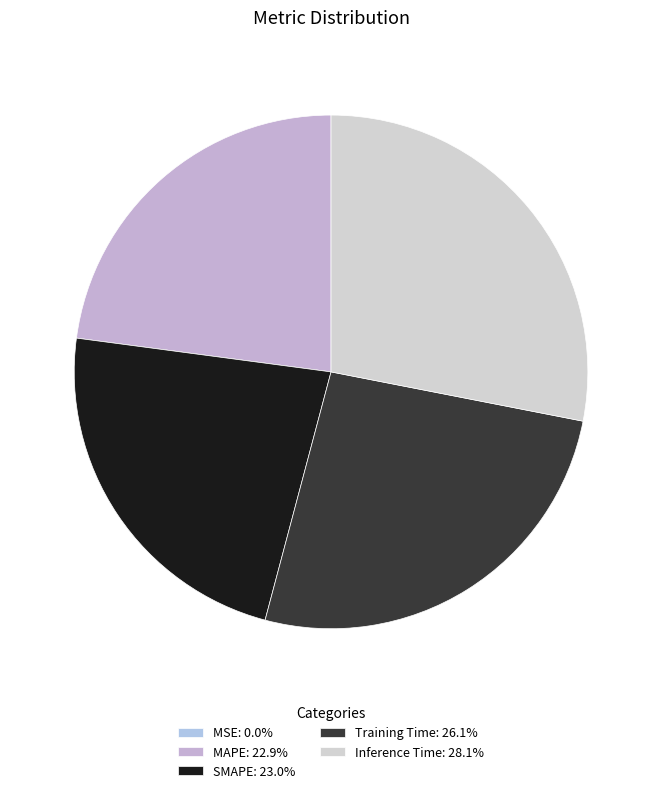

Which category has the biggest portion of the pie?

Inference Time